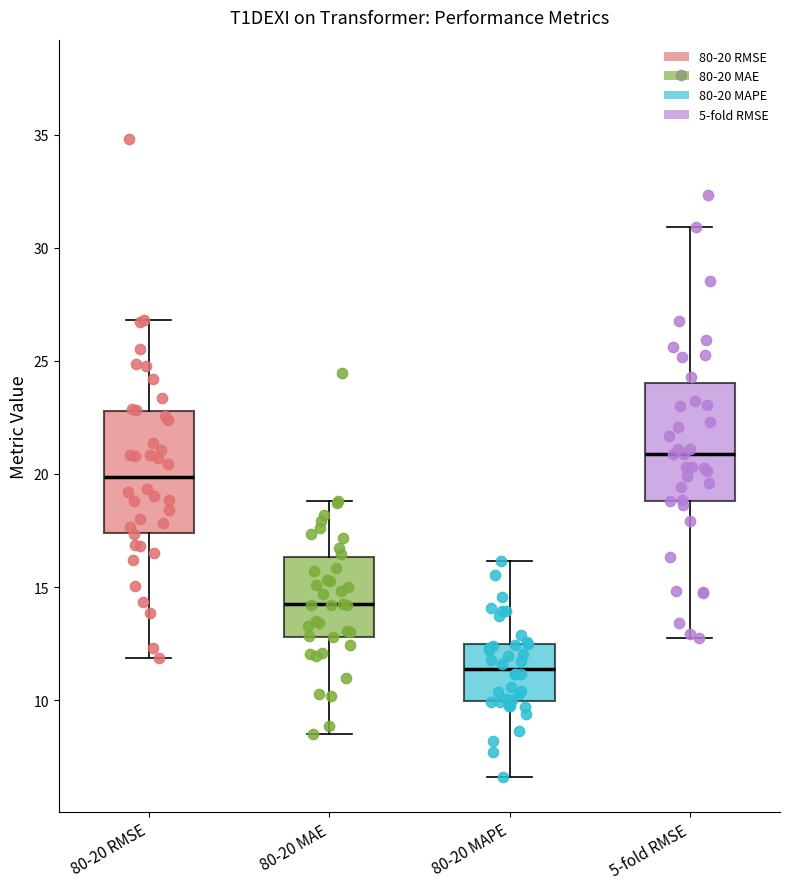

Which box's median line is the lowest?

80-20 MAPE